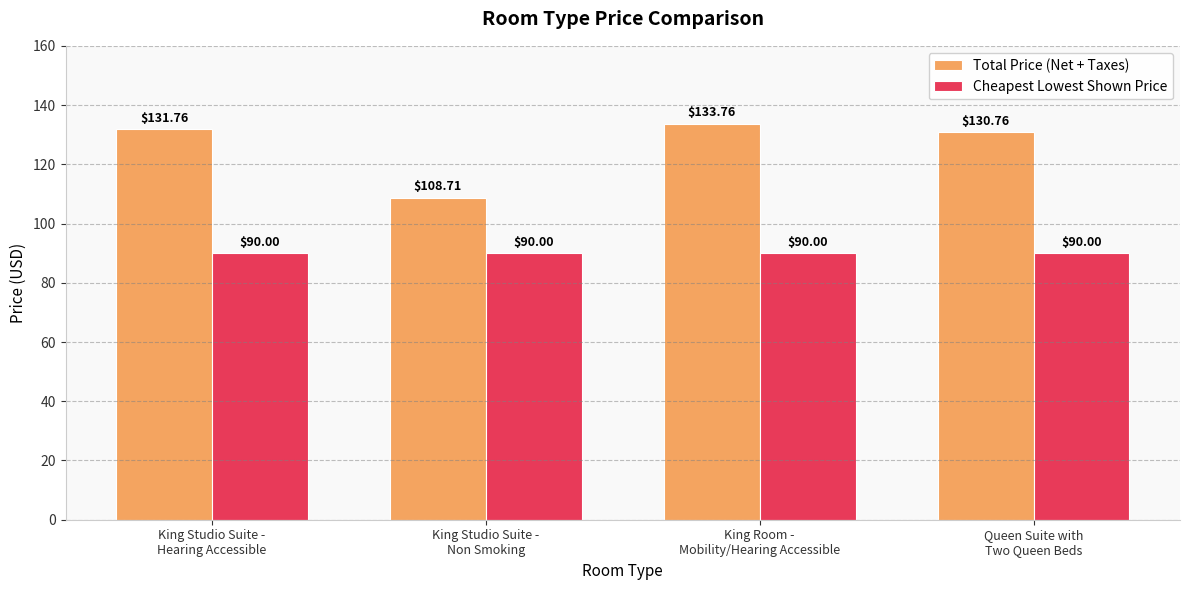

Is it true that Total Price (Net + Taxes) equals 177.8 at King Studio Suite -
Non Smoking?

False